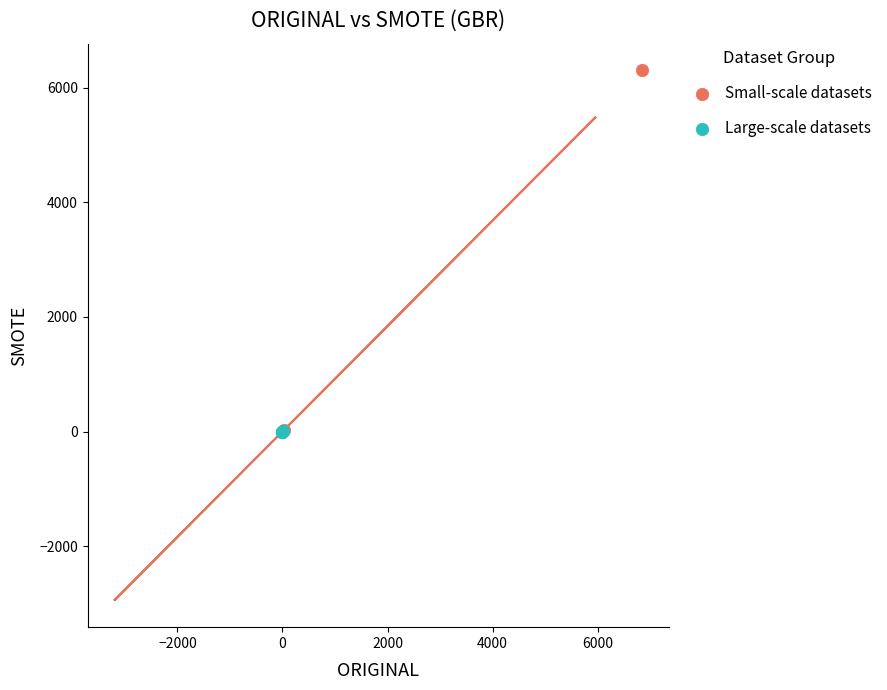

Which series has the largest Y range (max minus min)?

Small-scale datasets